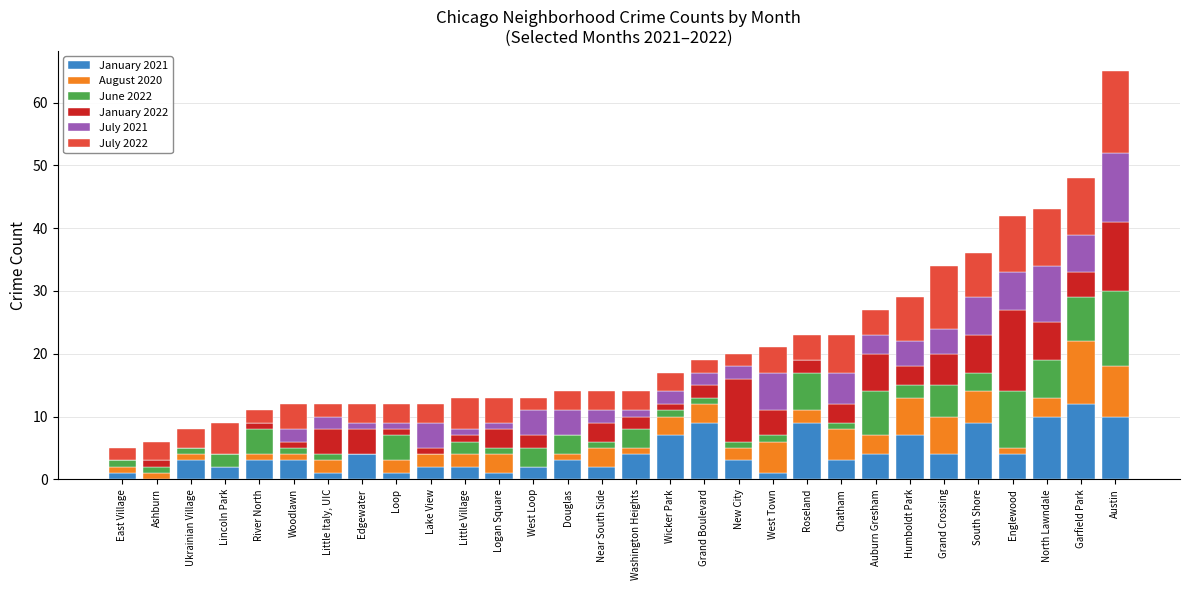

Is it true that January 2021 equals 3 at South Shore?

False